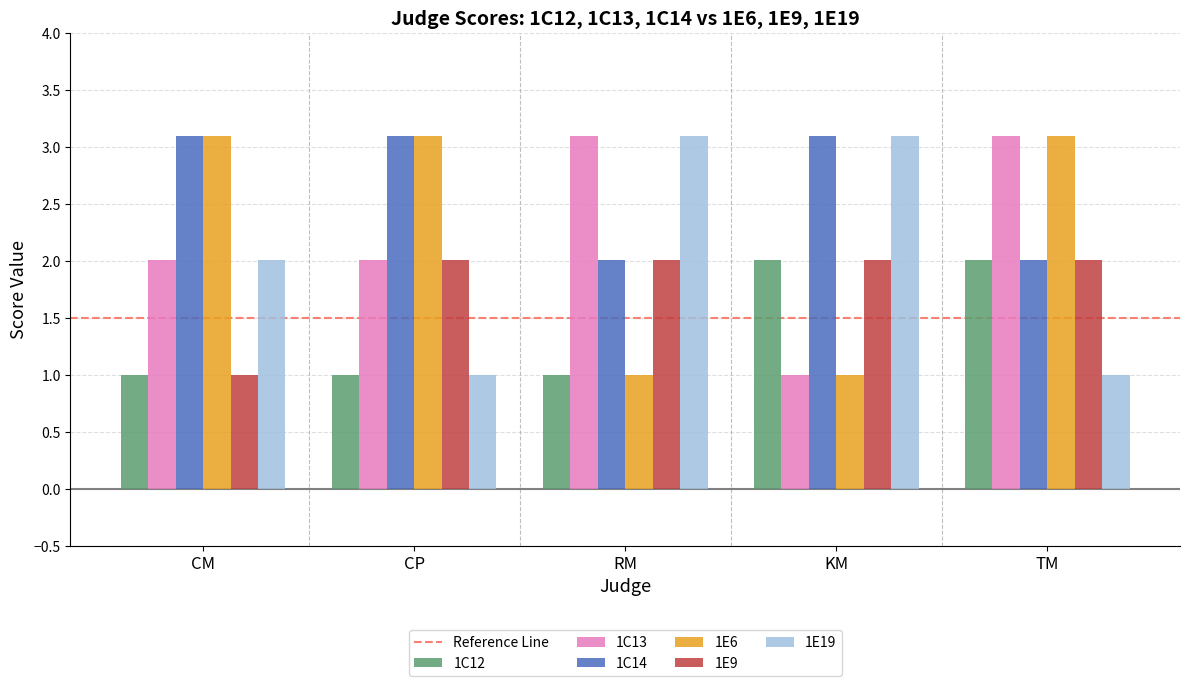

What is the lowest value of the 1E9 series?

1.0